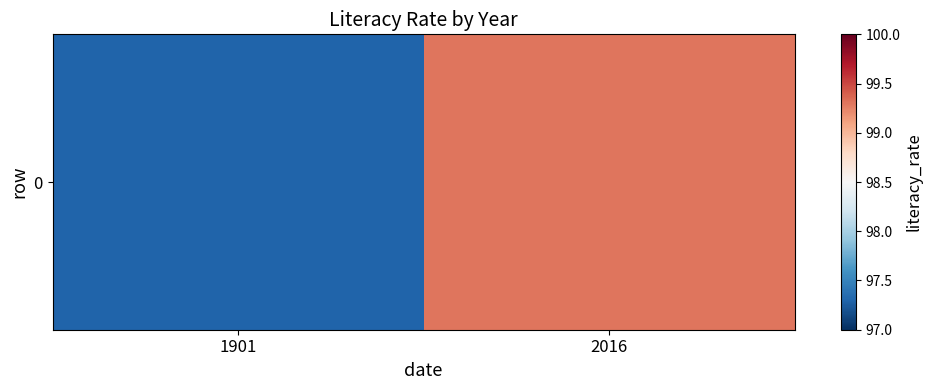

Reading left to right, what are all the values shown in this chart?

97.3	99.3